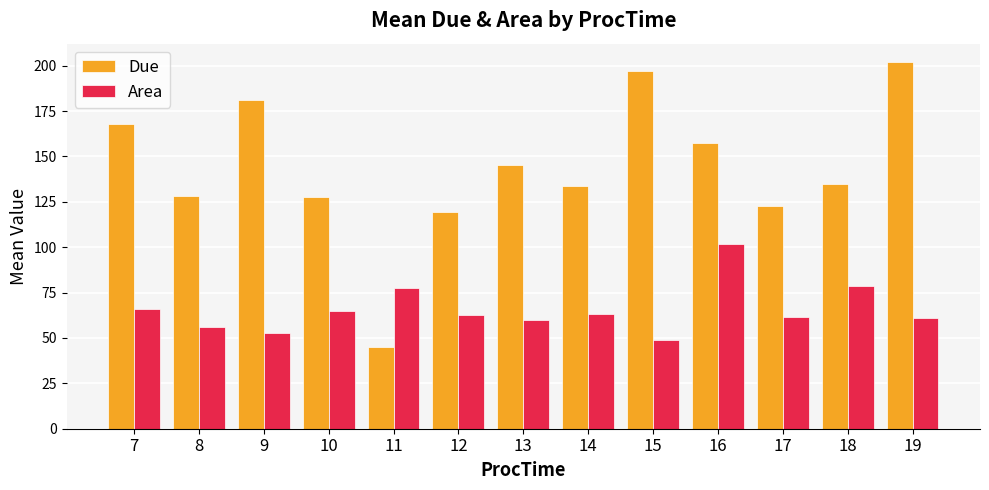

What is the average value of the Area series?

65.8